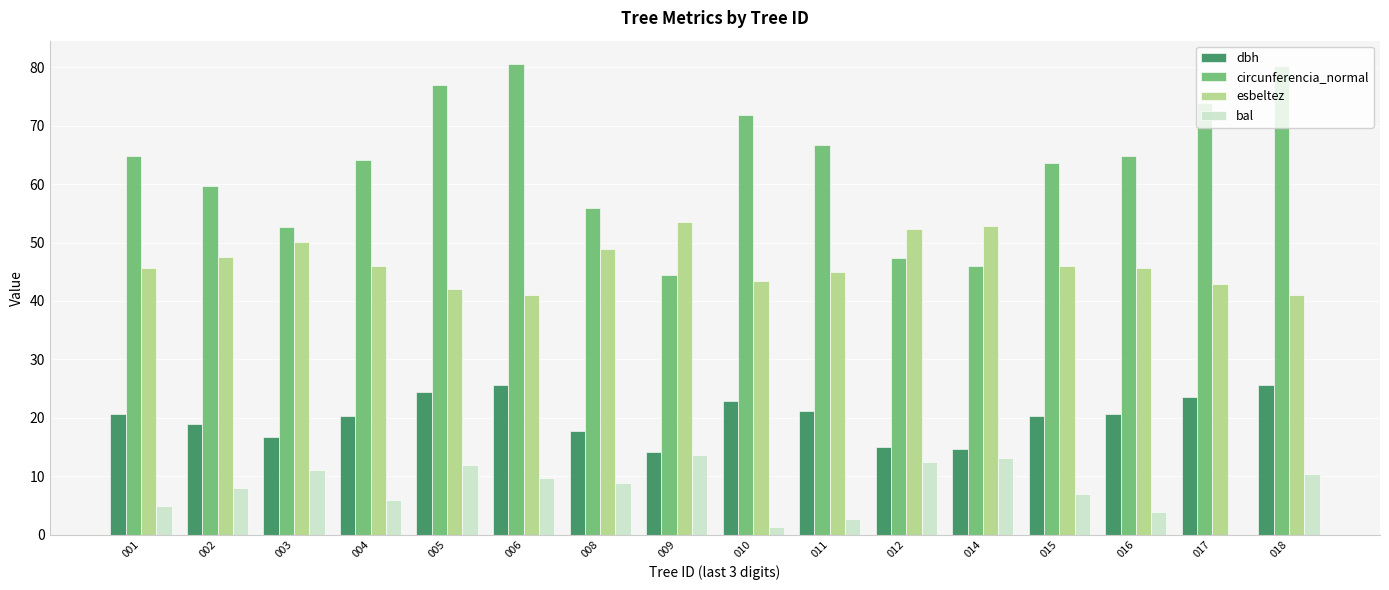

Are the bars horizontal?

No